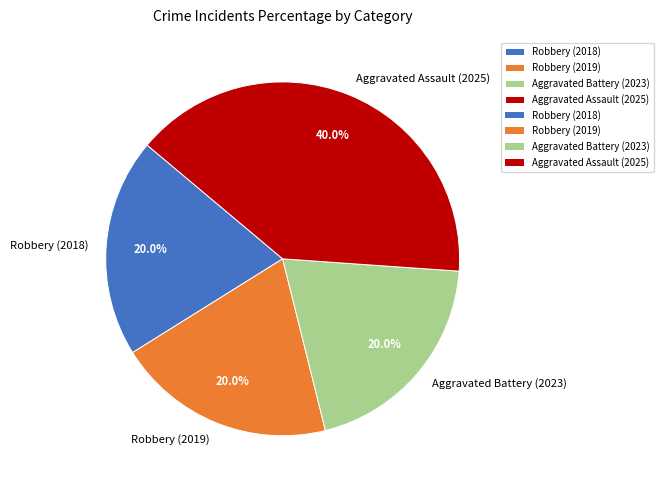

Is Aggravated Battery (2023) the majority of the pie?

No